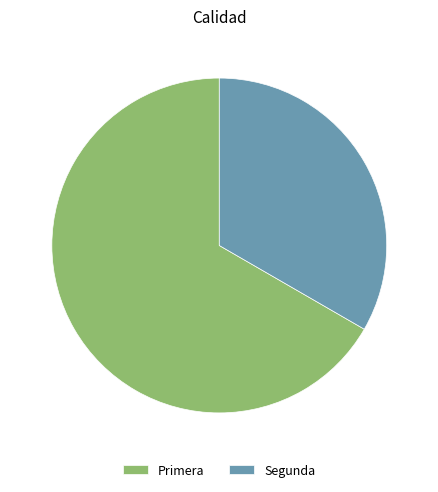

Does Segunda account for over 50% of the chart?

No